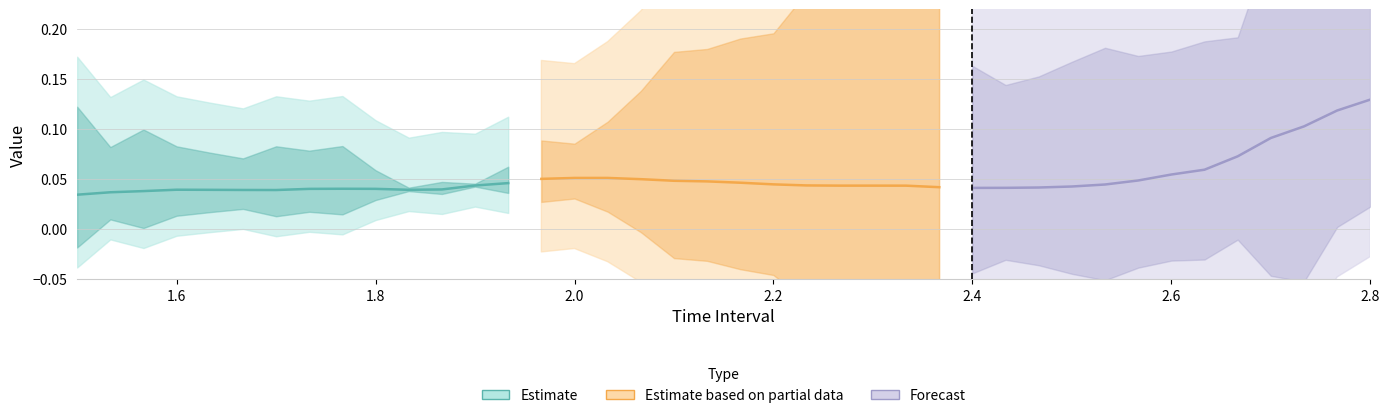

How many interior local peaks does the Y series have?

5